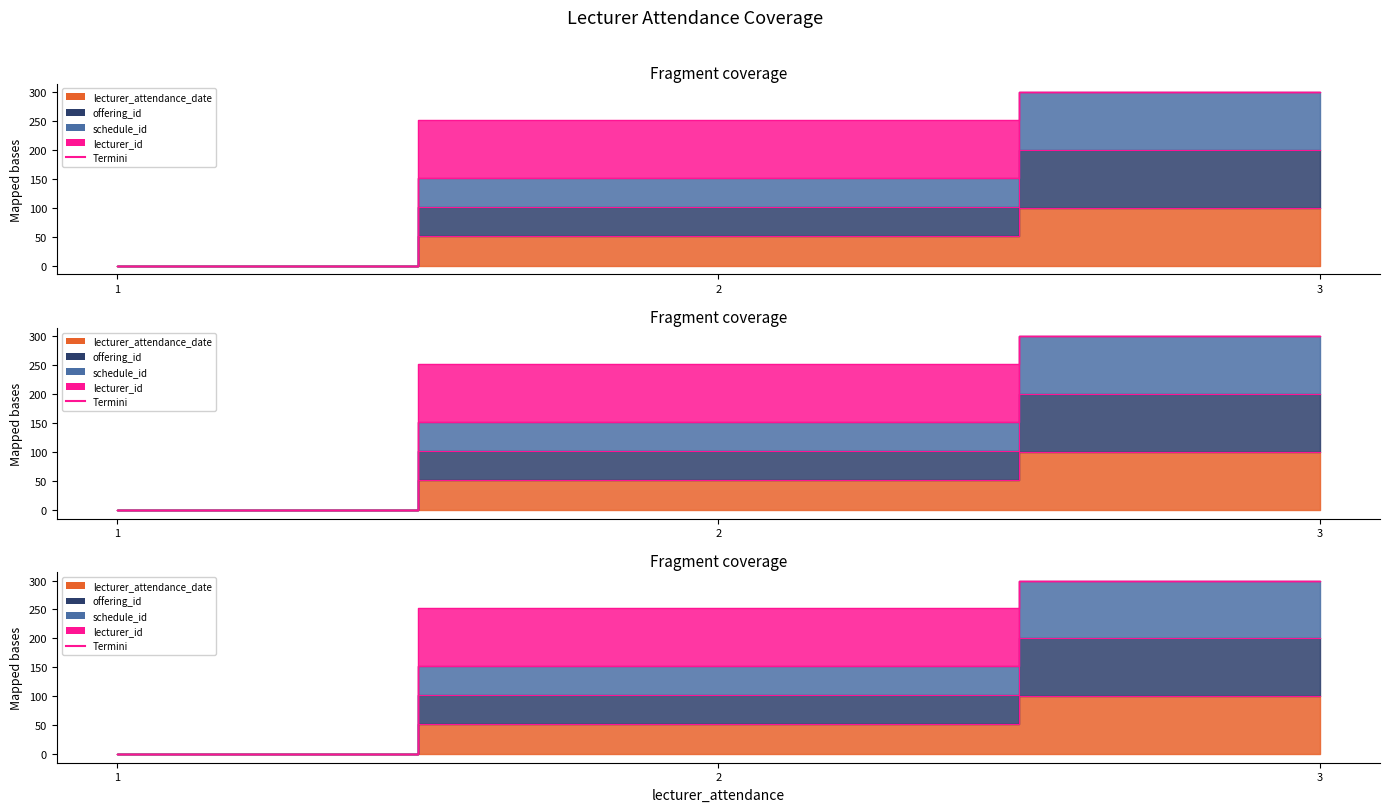

The schedule_id series shows 300.0 at 3. True or false?

True